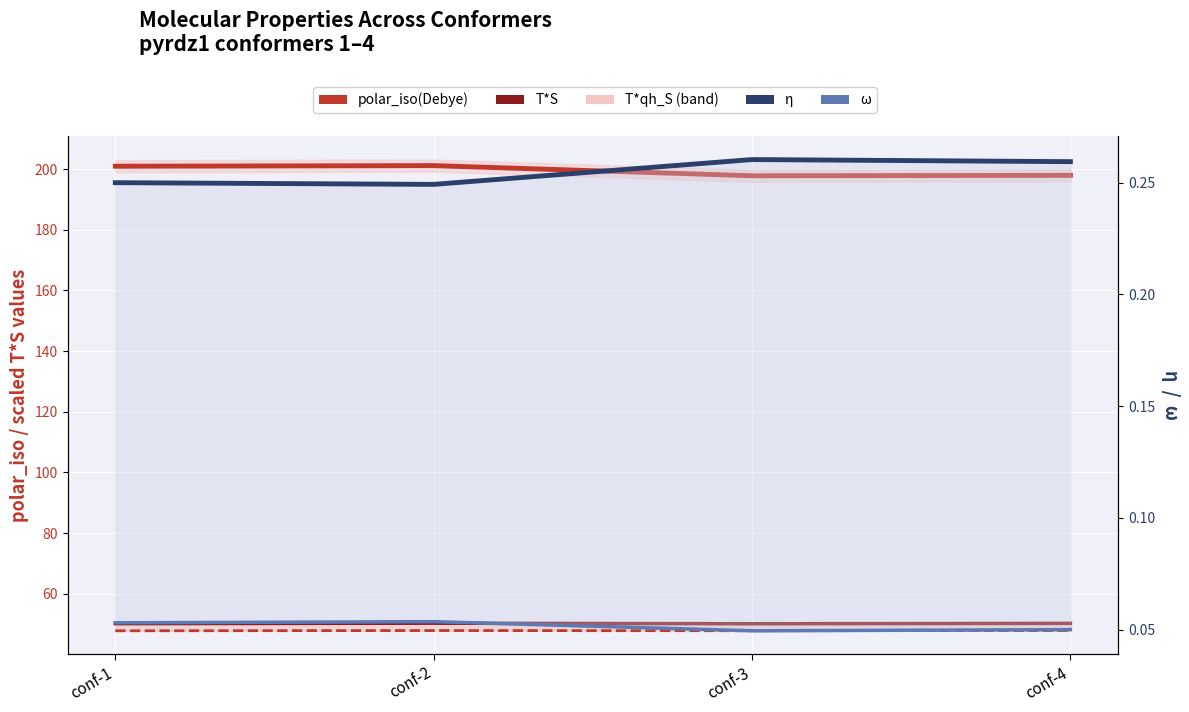

Reading right to left, list all the values displayed in this chart.

polar_iso(Debye): 198.0	197.8	201.2	201.0
T*S: 50.2	50.1	50.3	50.1
T*qh_S: 47.9	47.8	47.9	47.8
η: 0.3	0.3	0.2	0.2
ω: 0.1	0.0	0.1	0.1